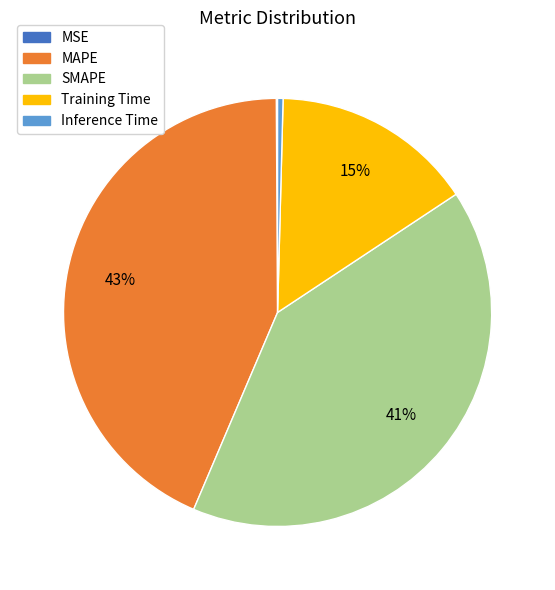

What is the largest slice in the pie chart?

MAPE